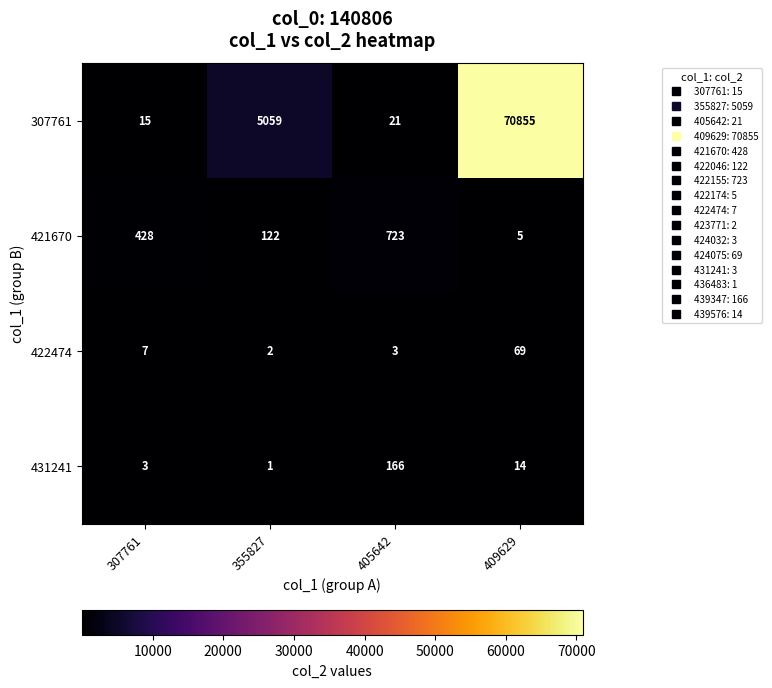

Reading left to right, transcribe all the data shown in this chart.

307761: 15	5059	21	70855
421670: 428	122	723	5
422474: 7	2	3	69
431241: 3	1	166	14